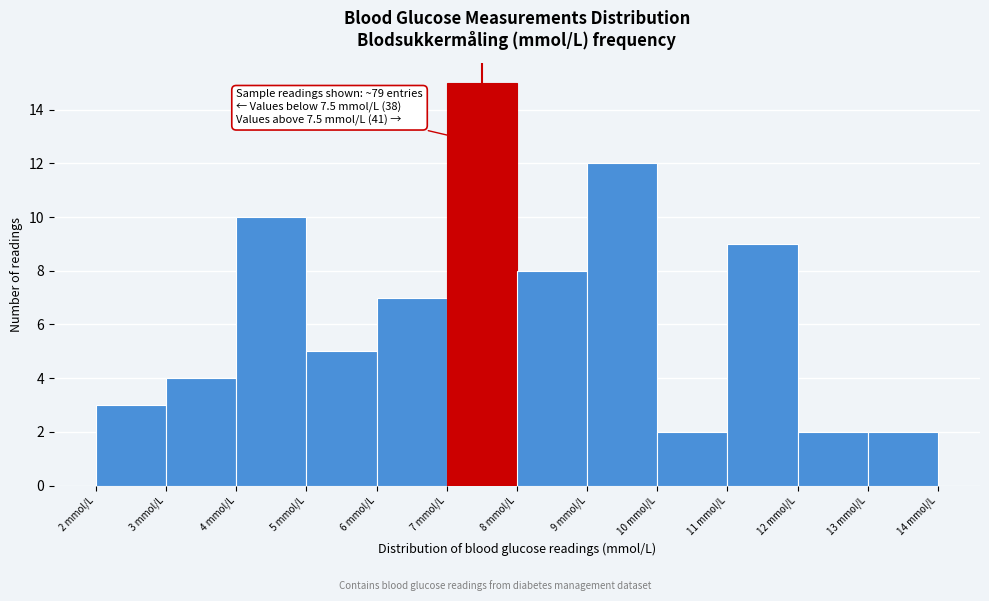

Which range on the x-axis has the tallest bar?

7 to 8